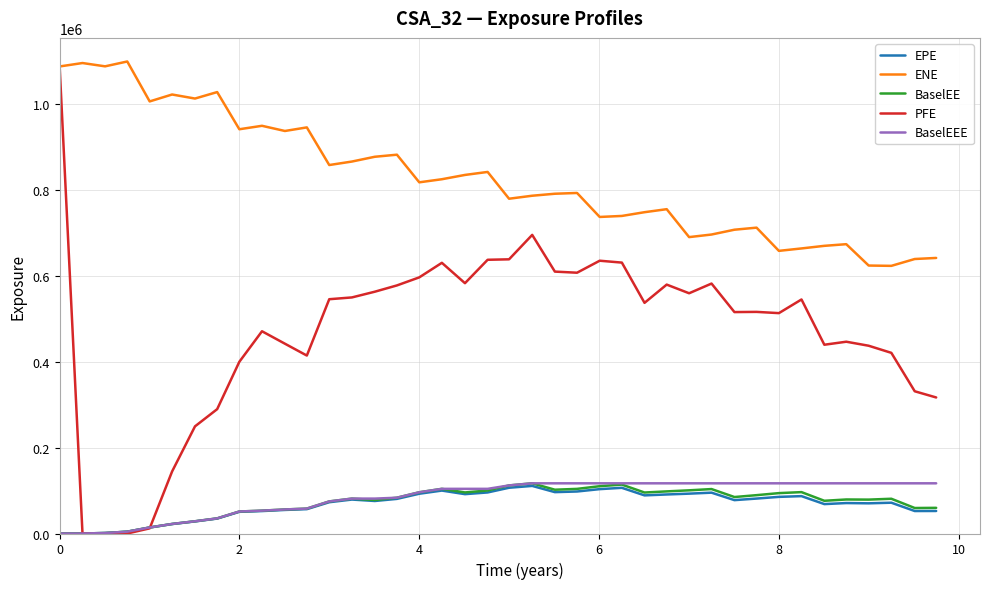

What is the maximum value shown in the chart?

1100240.0